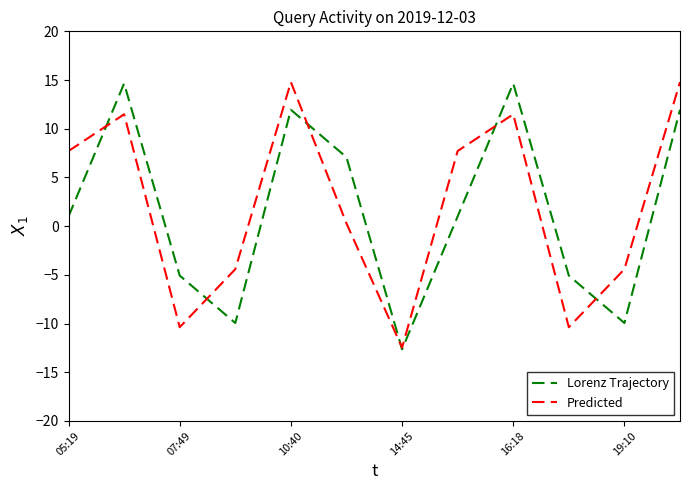

What is the maximum value for Lorenz Trajectory?

14.6